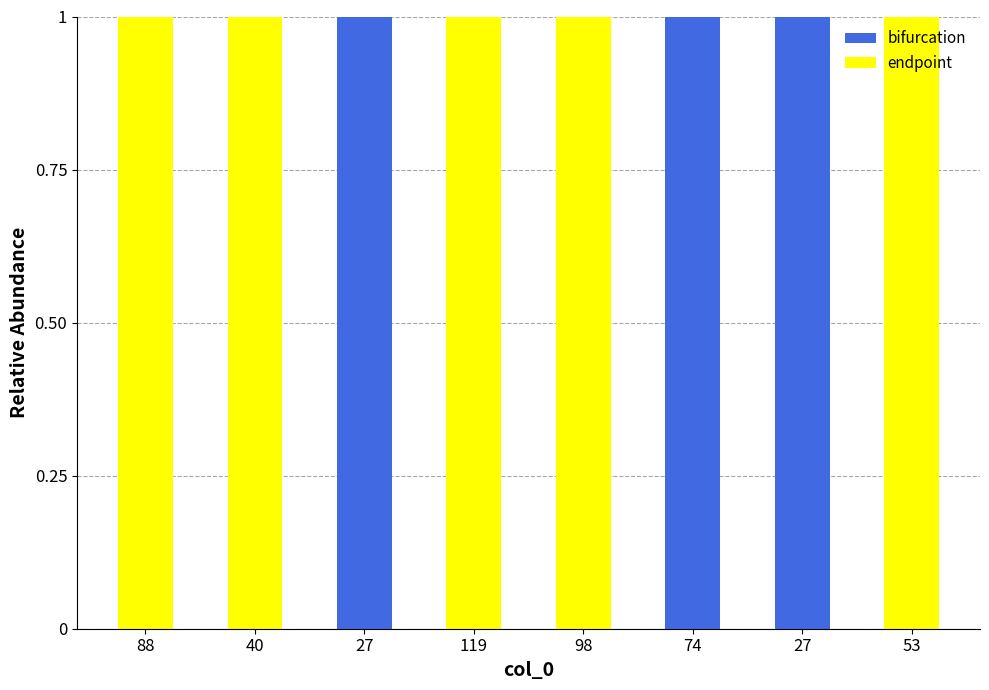

At which label is bifurcation closest to 0?

88